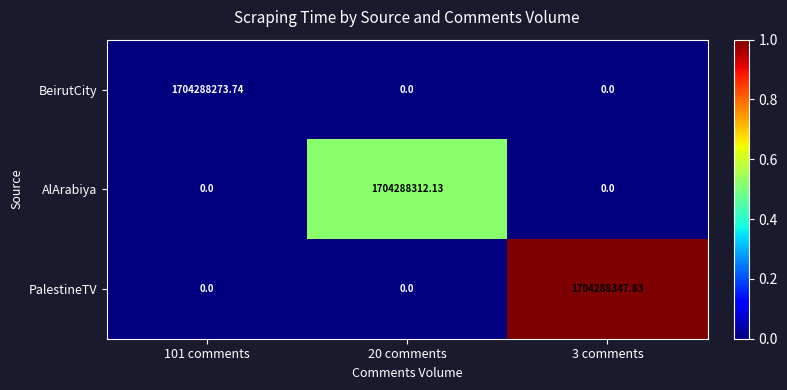

Which series has the largest total across all categories?

PalestineTV